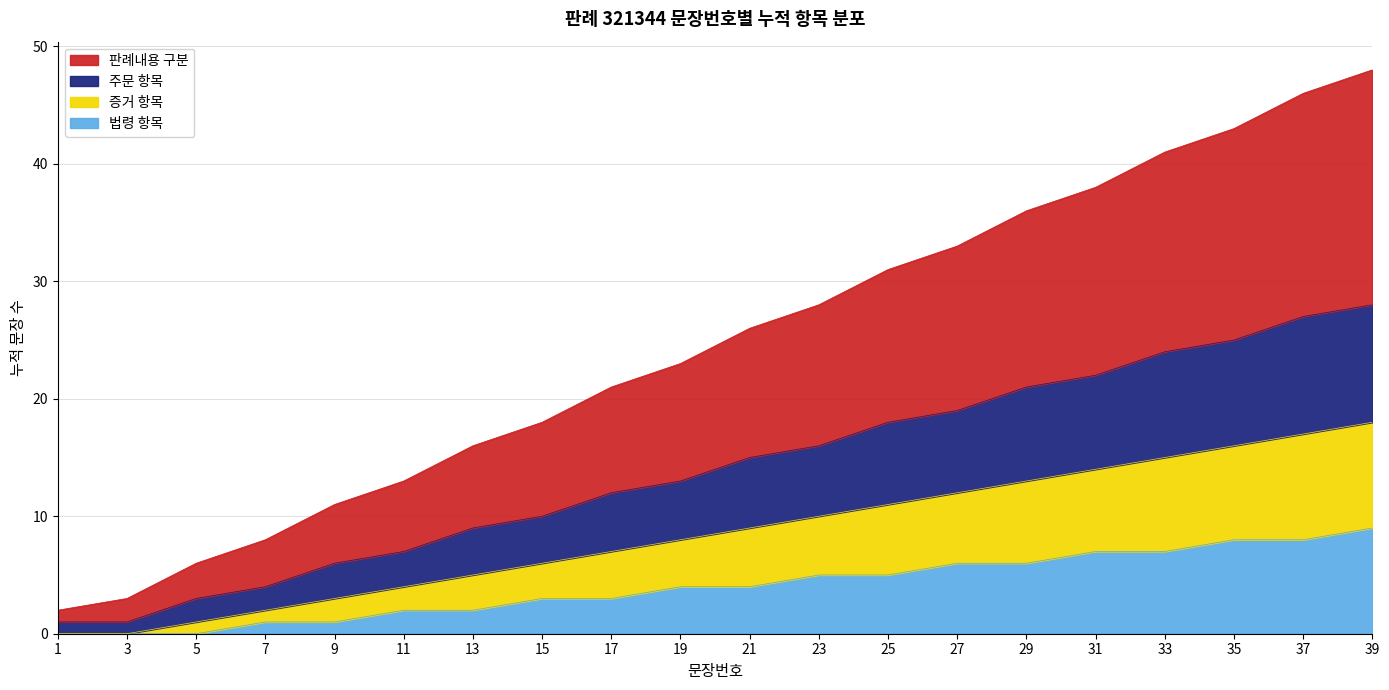

What is the total value across all series at 13?

16